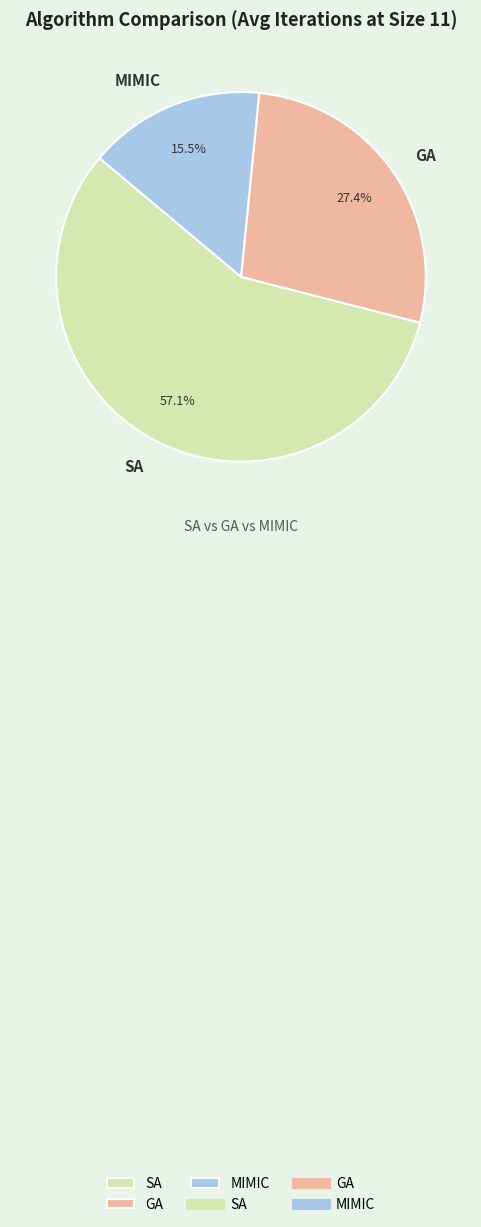

Combined, do SA and MIMIC account for over 50%?

Yes